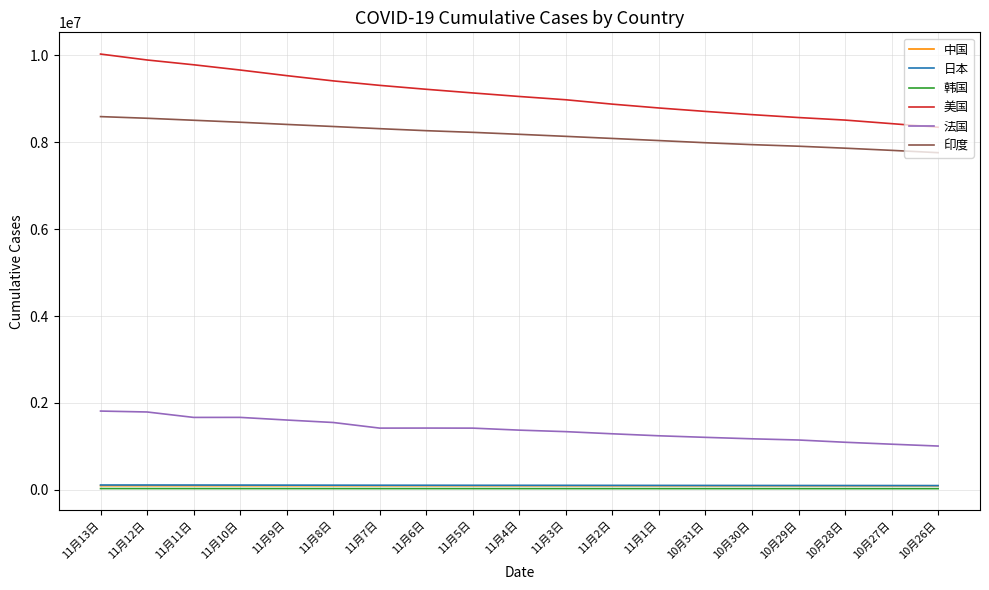

Does the chart have visible grid lines?

Yes